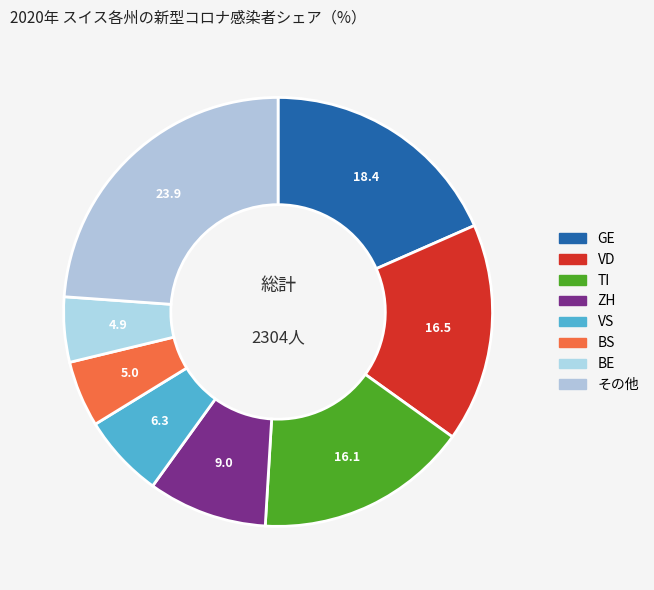

How many segments does this pie chart have?

8